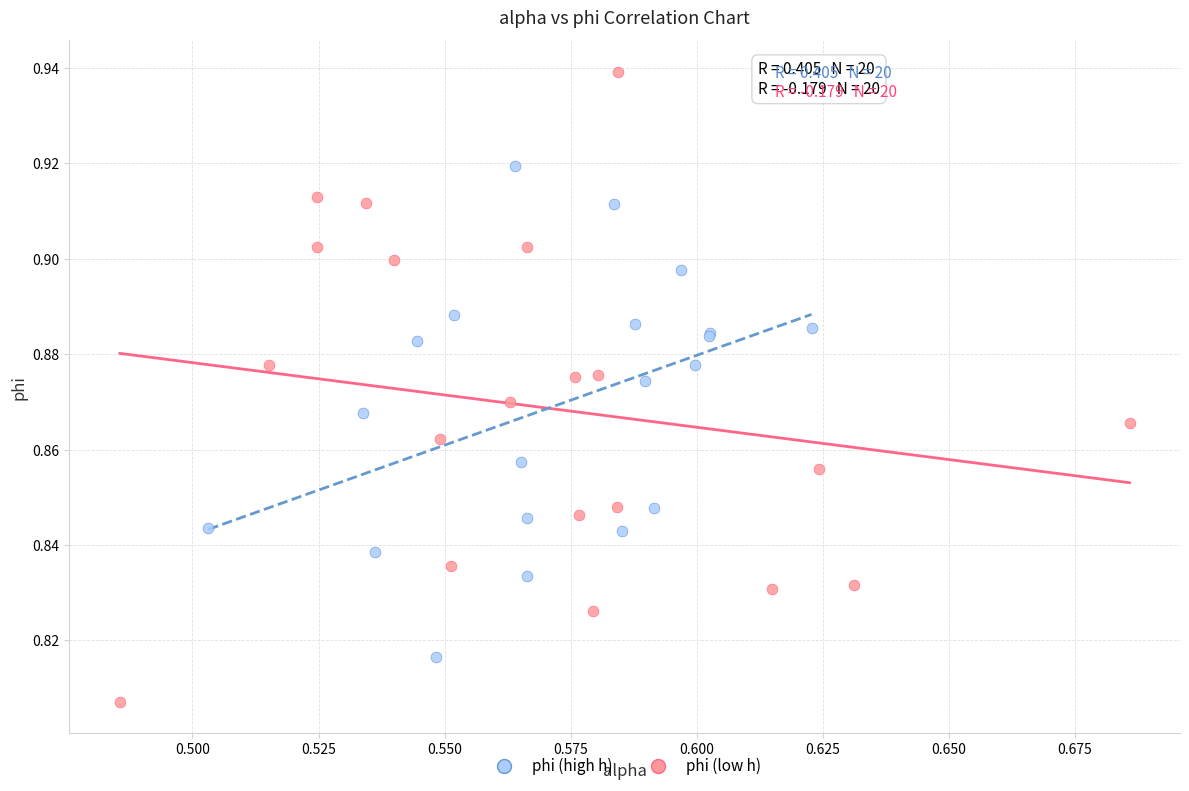

Which series reaches the minimum Y coordinate?

phi (low h)